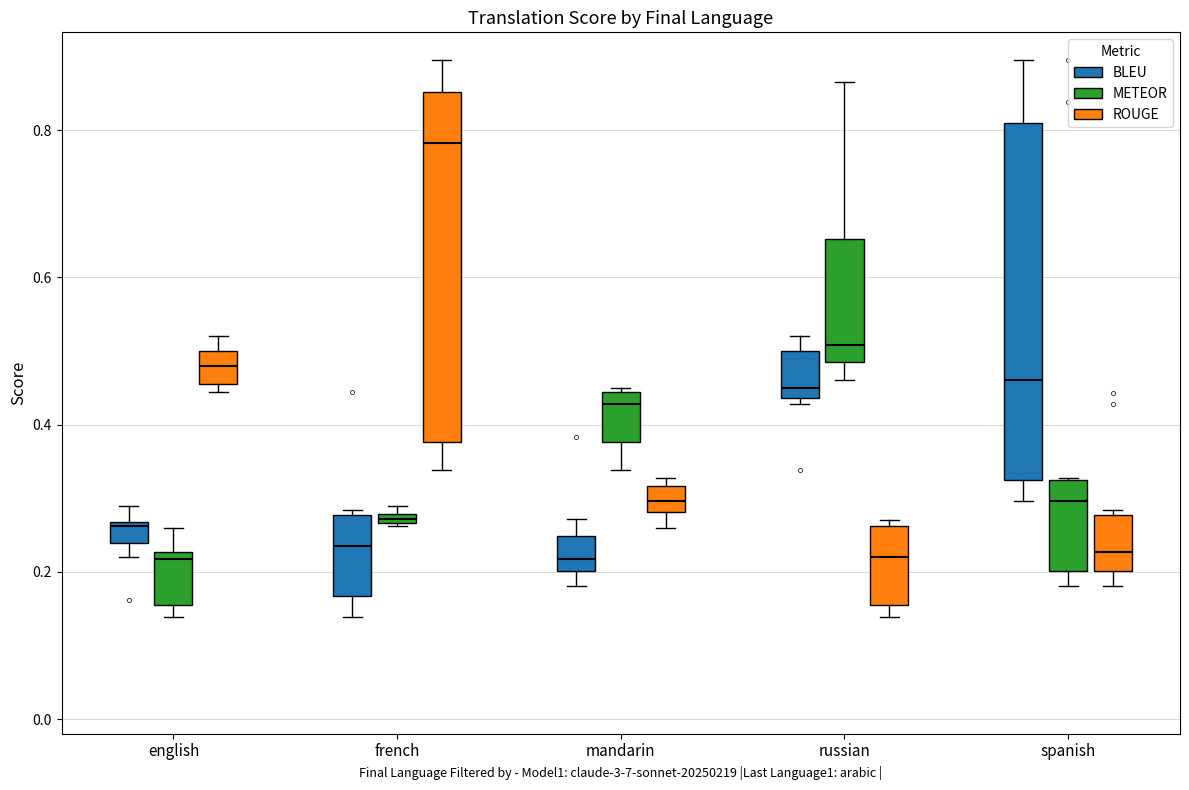

Where is the lower edge of the box for mandarin (METEOR) on the y-axis? The values are not printed on the chart, so give them approximately, as read against the axis.

0.38